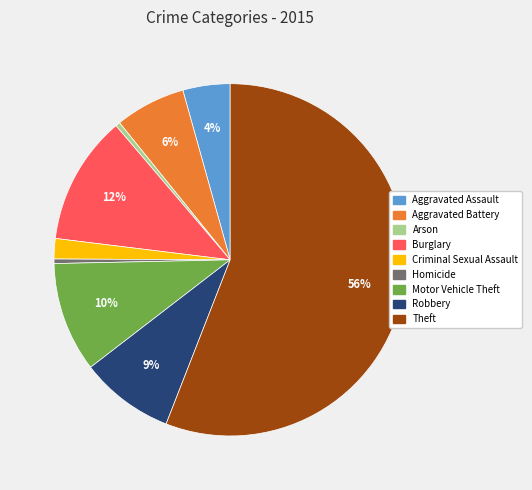

Is it true that Burglary is 12% of the pie?

True